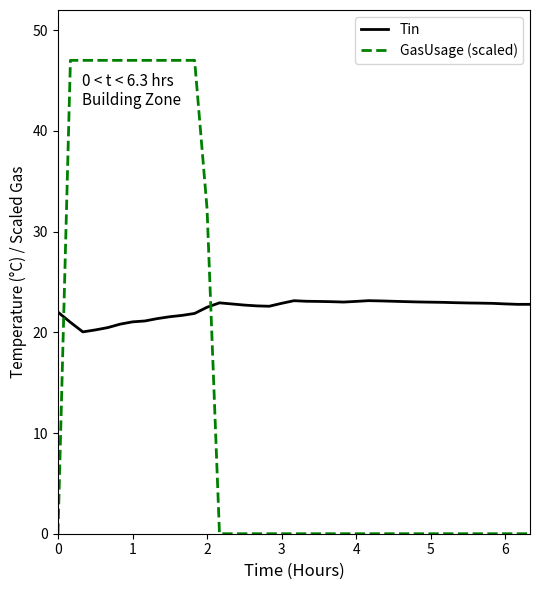

At how many categories does at least one series exceed 4?

39